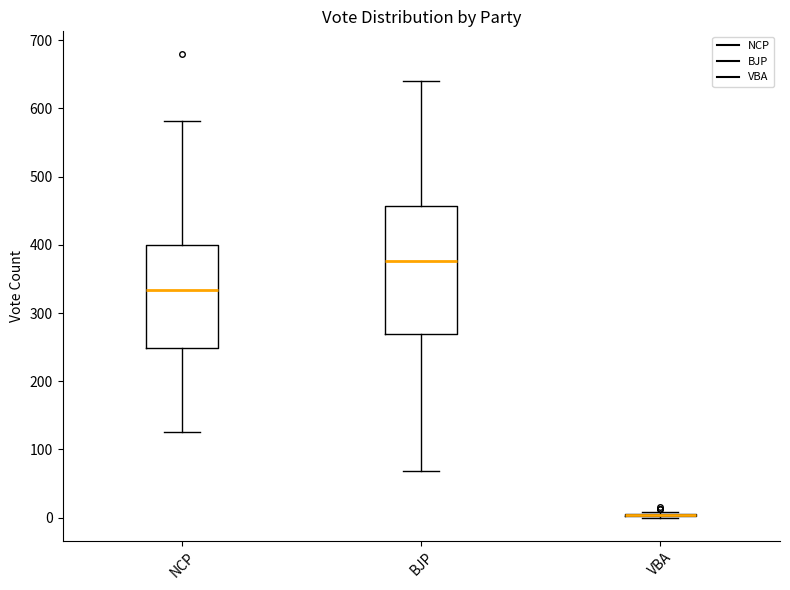

Reading left to right, transcribe this box plot: for each box, give where its median line is, the range the box spans, and where its two whiskers end, as read against the y-axis. The values are not printed on the chart, so give them approximately, as read against the axis.

NCP: median 330, box 250 to 400, whiskers 130 to 580
BJP: median 380, box 270 to 460, whiskers 70 to 640
VBA: box collapsed to a line at 0, whiskers 0 to 10